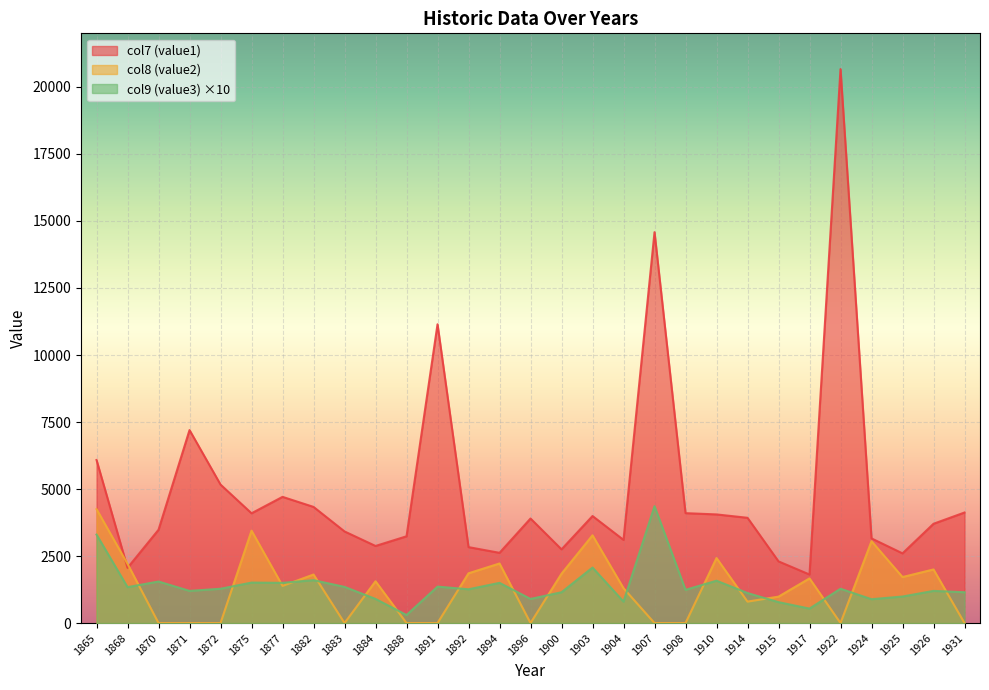

Rank the series at 1888 from highest to lowest value.

col7 (value1), col9 (value3) ×10, col8 (value2)